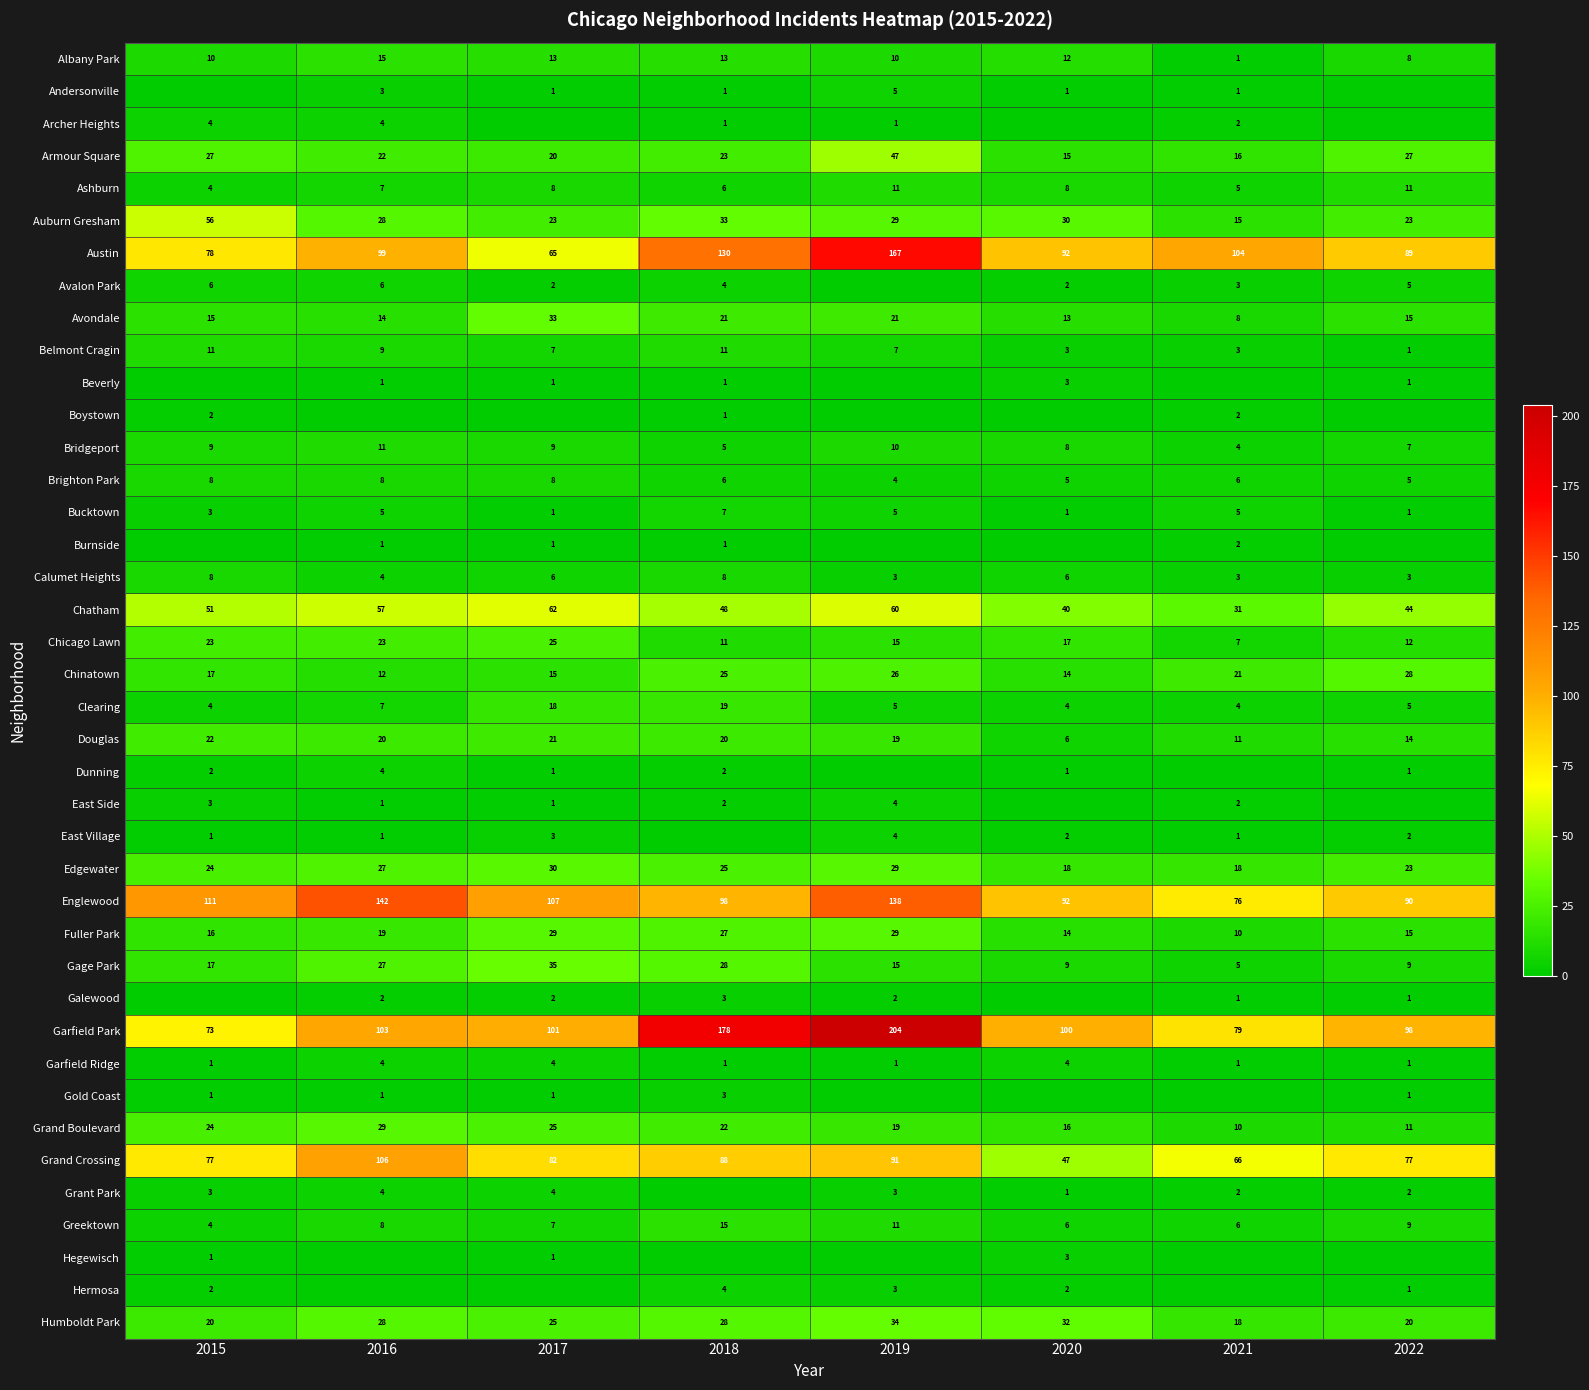

How many Bucktown values are between 1 and 5?

7